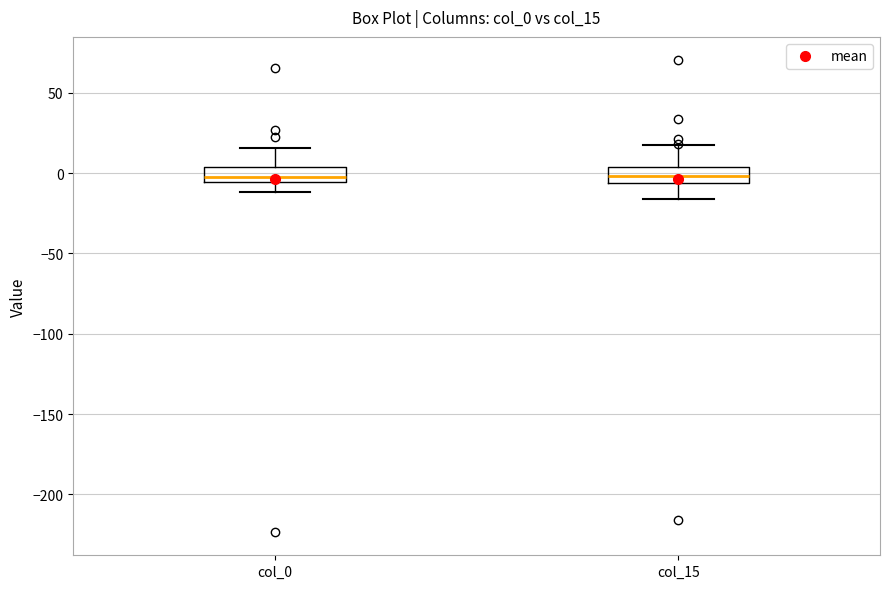

Reading left to right, read every box against the y-axis: the position of its median line, the range the box covers, and the ends of its whiskers. The values are not printed on the chart, so give them approximately, as read against the axis.

col_0: median 0, box -5 to 5, whiskers -10 to 15
col_15: median 0, box -5 to 5, whiskers -15 to 15